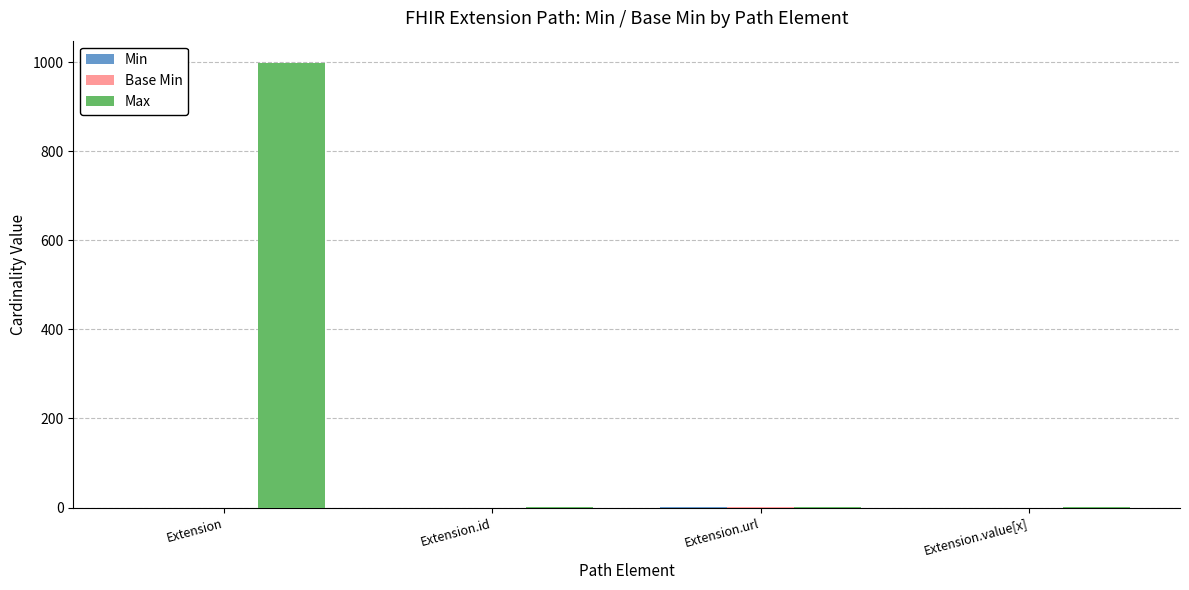

How many distinct data groups are displayed?

3